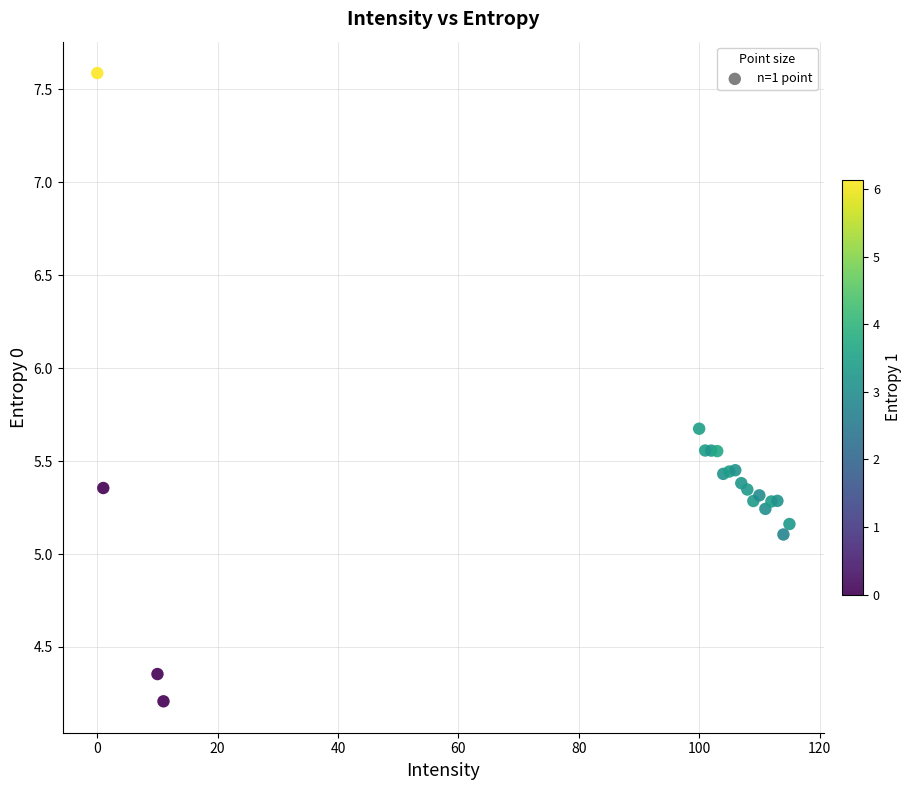

What Y value in the scatter plot is closest to 5?

5.1